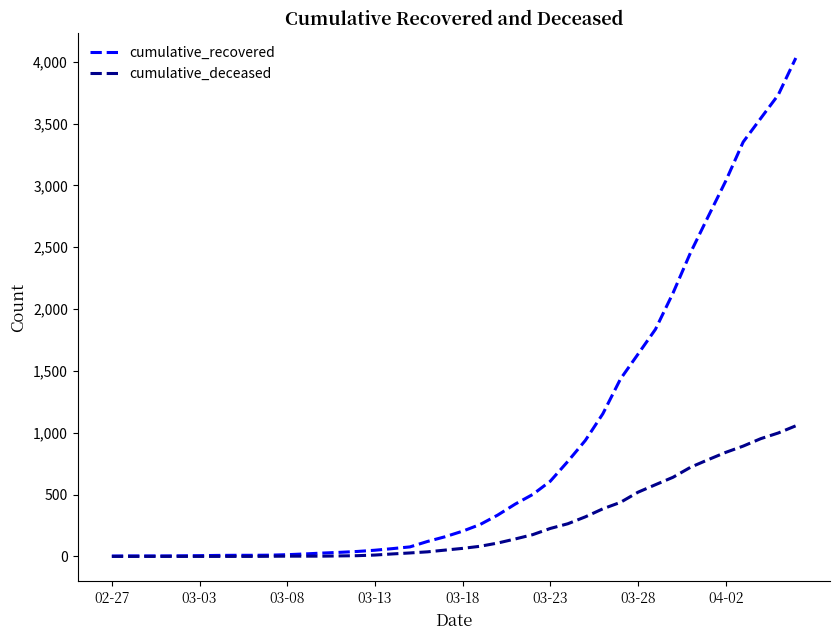

How many distinct data groups are displayed?

2